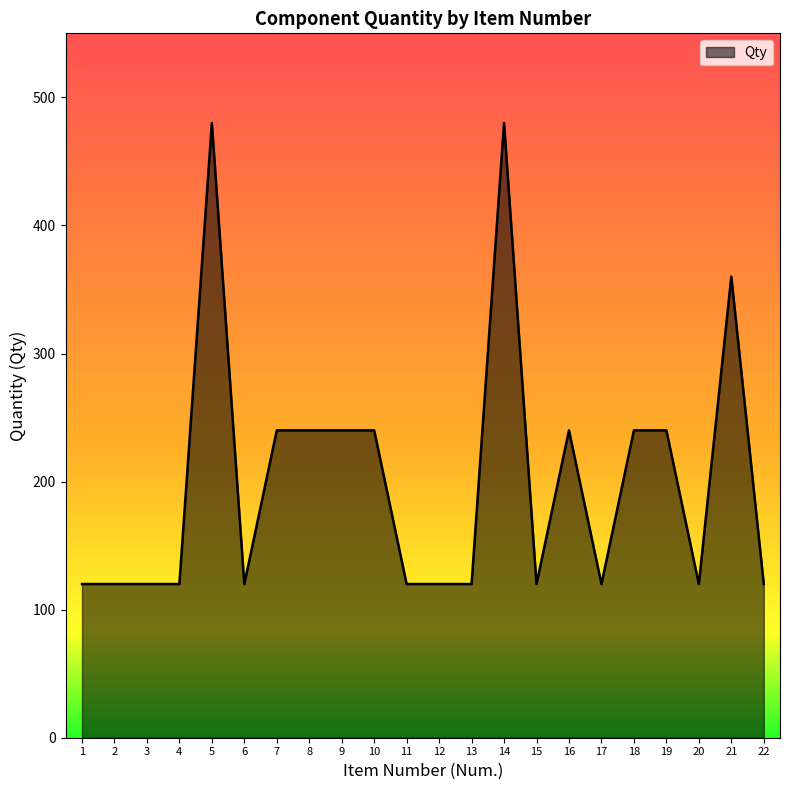

What is the average value?

202